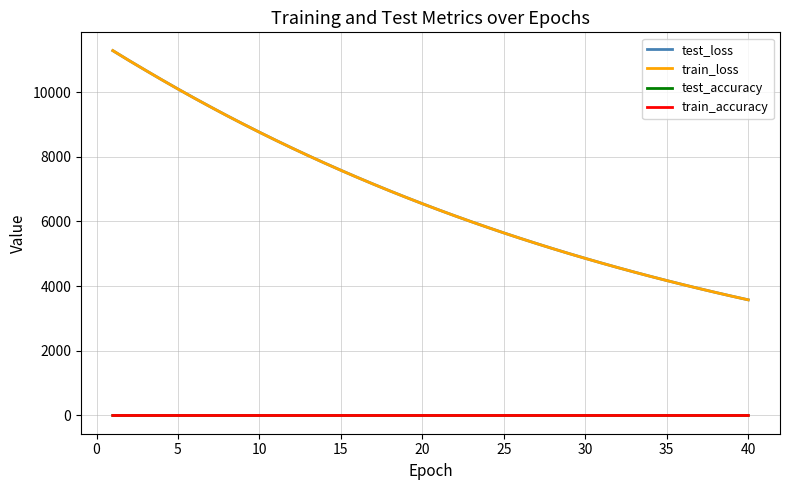

How many test_accuracy values are between 0 and 1?

40